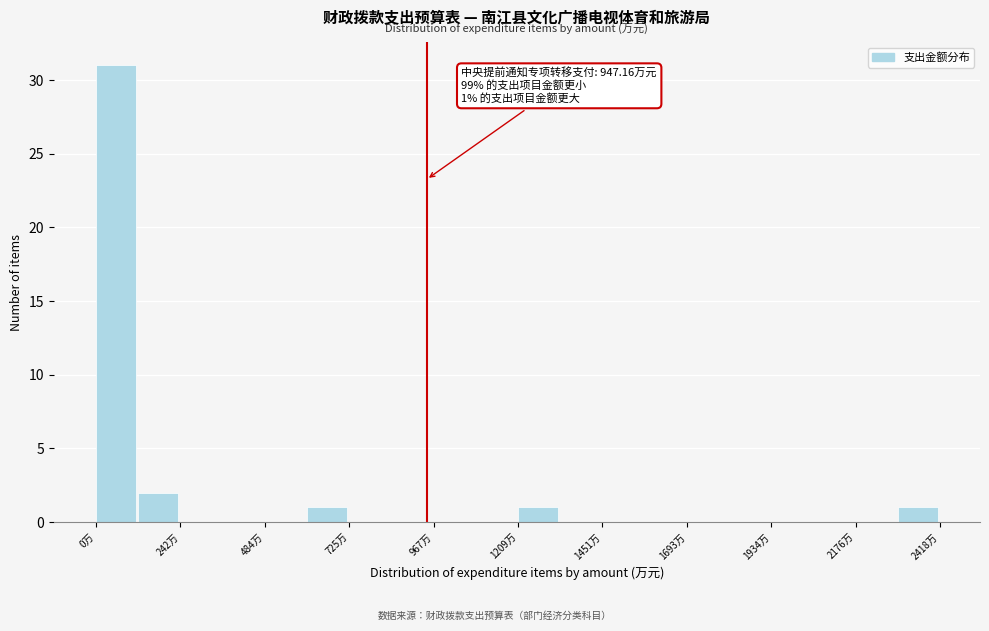

Around what value on the x-axis is the tallest bar? Give the approximate position of its centre, as read against the axis.

50